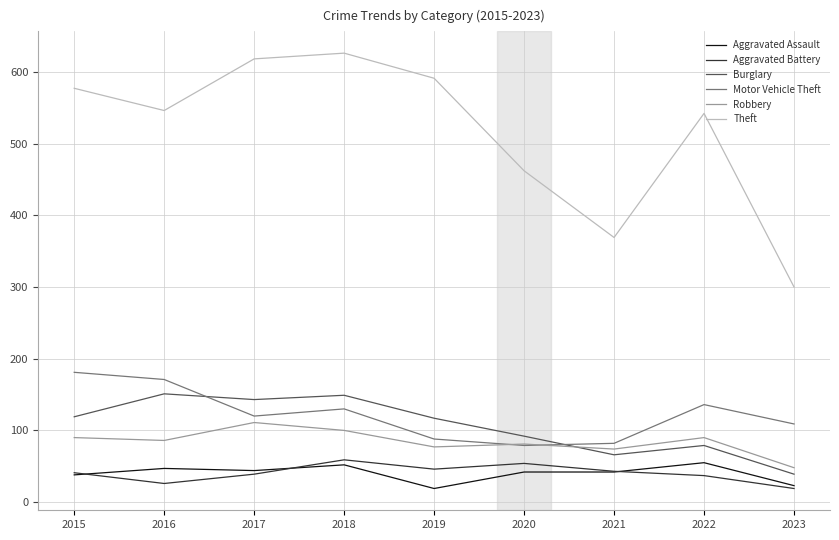

What is the sum of all Robbery values?

757